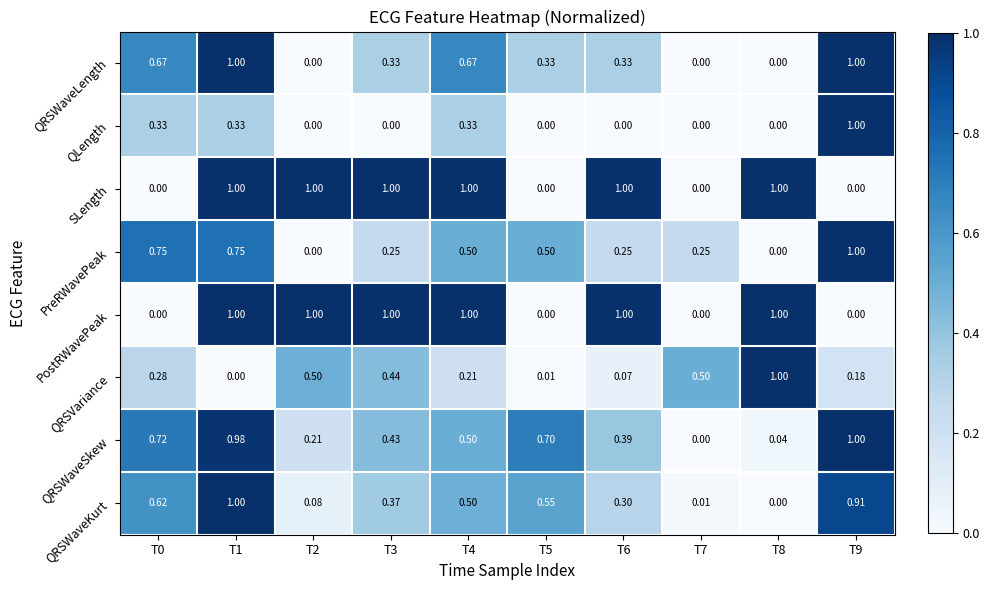

Is the value of QRSWaveLength at T3 greater than the value of PostRWavePeak at T3?

No